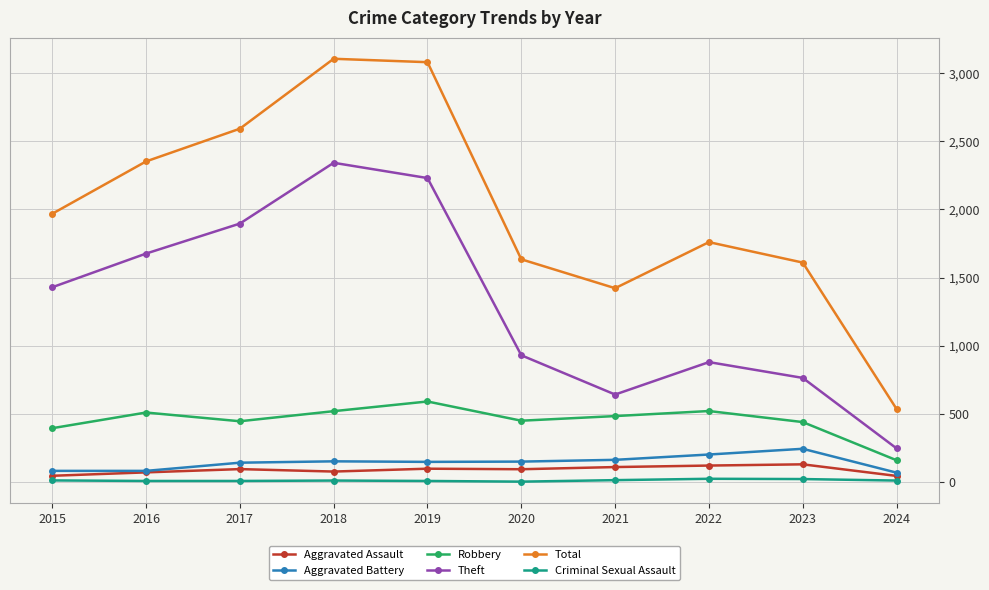

Where does the Aggravated Battery series first go above 150?

2018